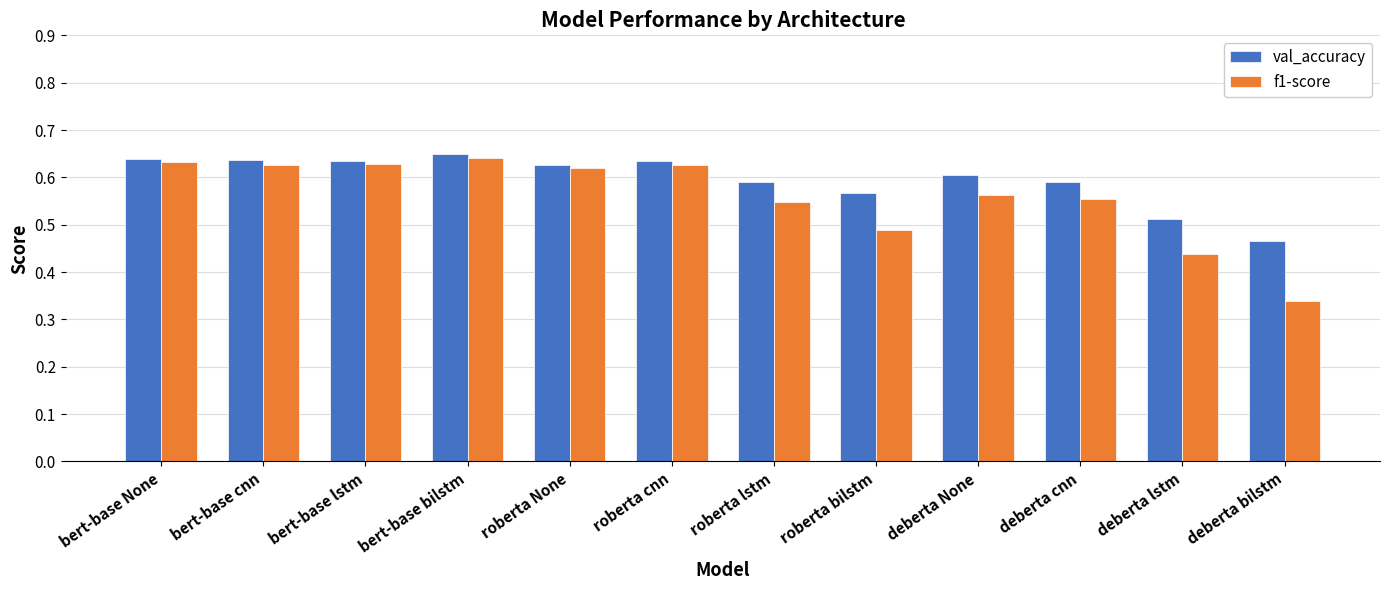

What is the difference between the highest and lowest values at roberta bilstm?

0.1